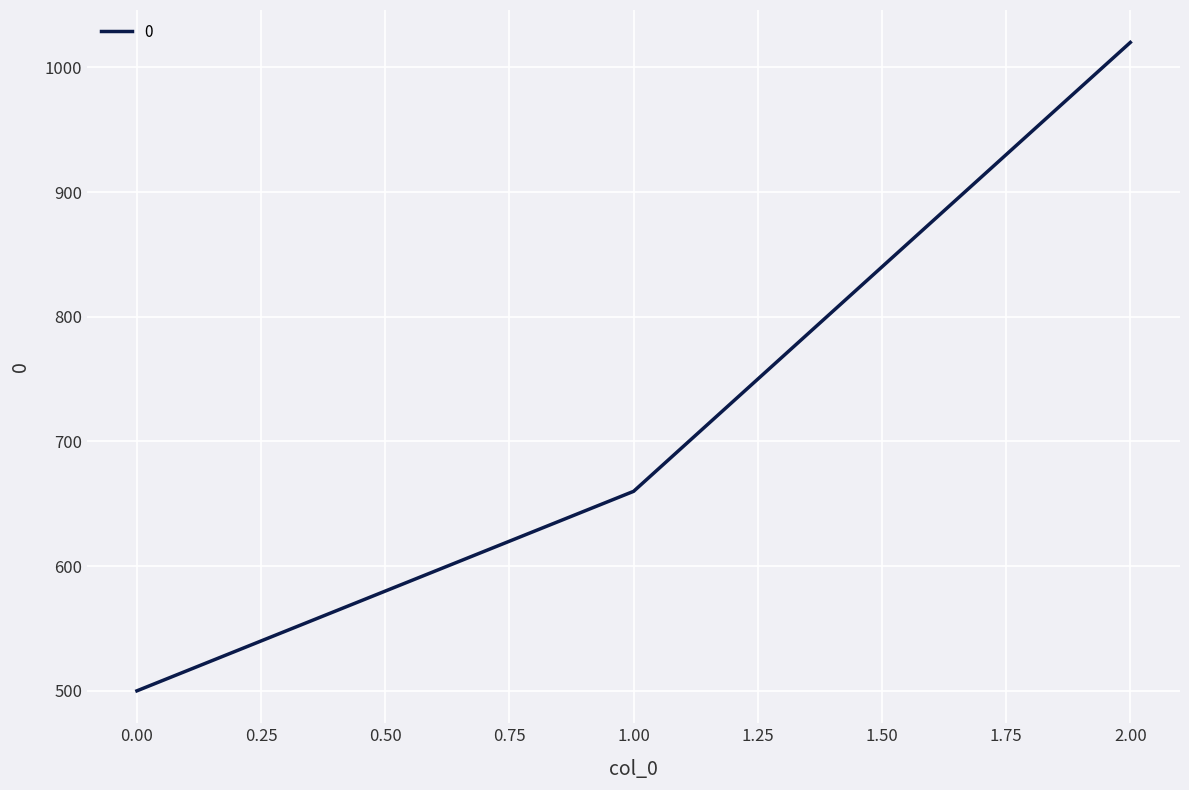

Rank the categories by value from lowest to highest.

0.00, 1.00, 2.00